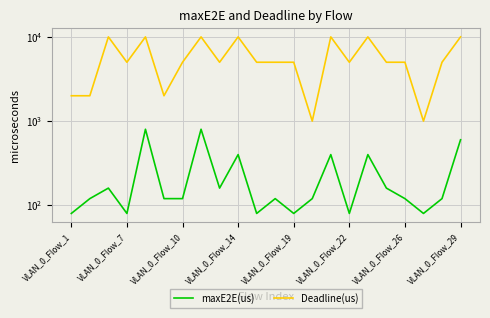

How many lines are shown in the chart?

2